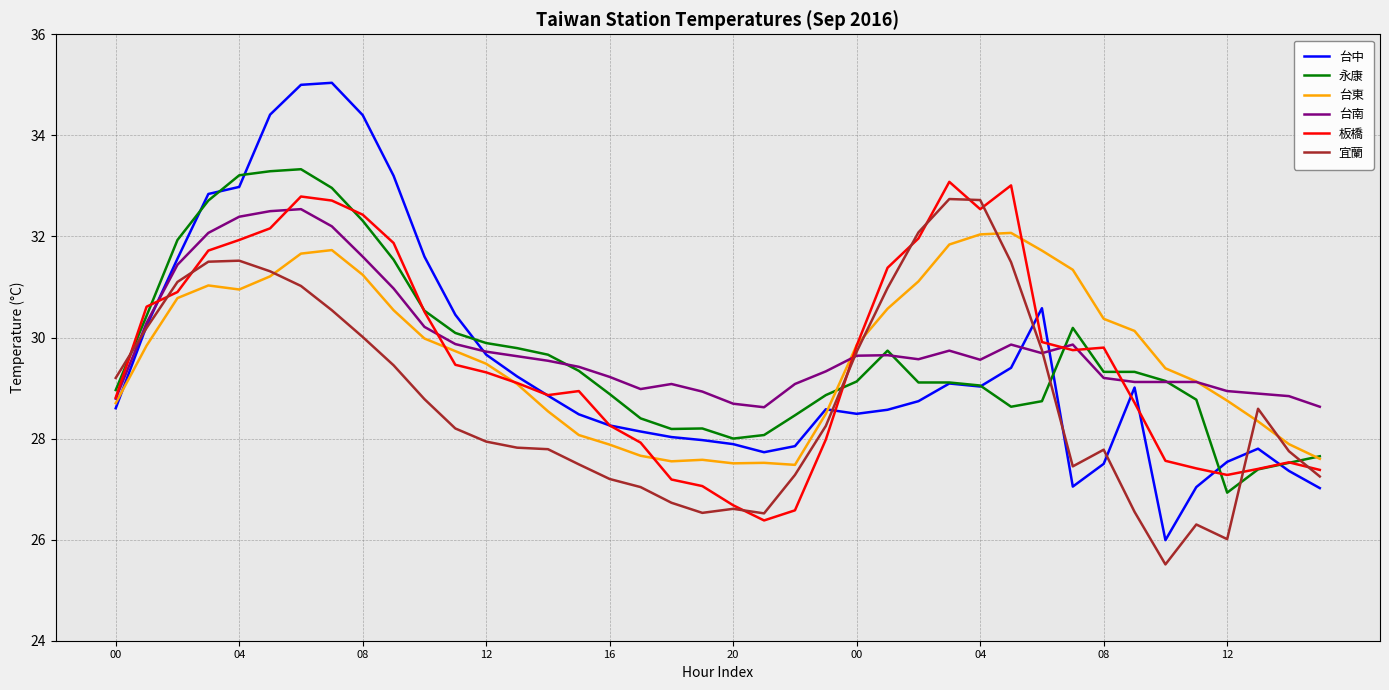

What is the minimum value for 永康?

26.9